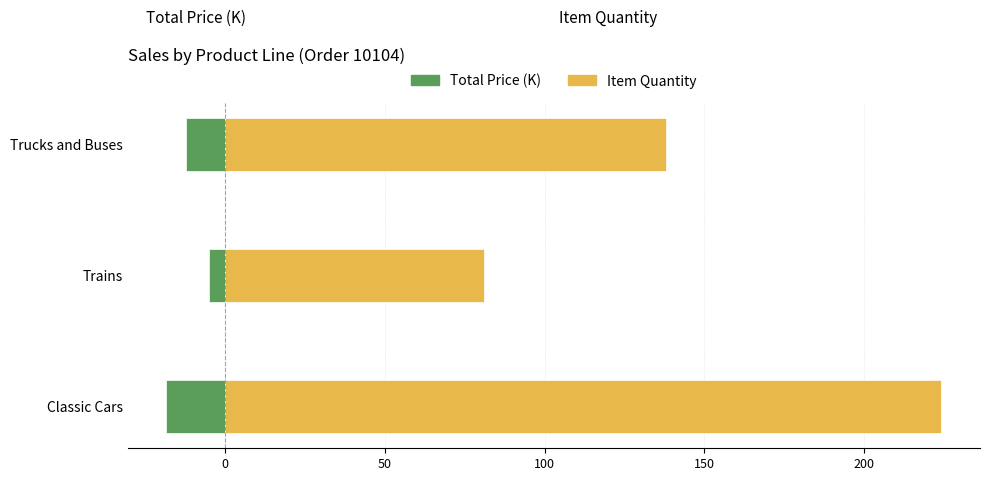

How many Item Quantity values are between 81 and 224?

3